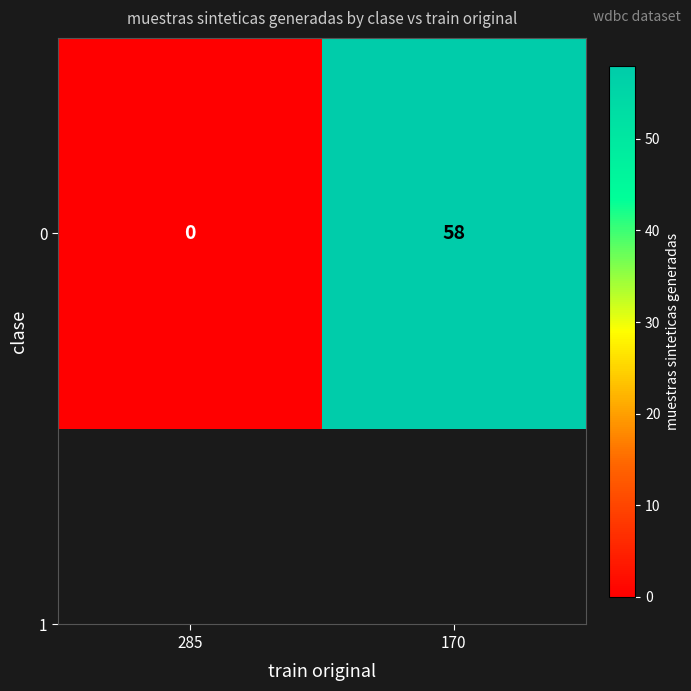

What value does the data have at 170?

58